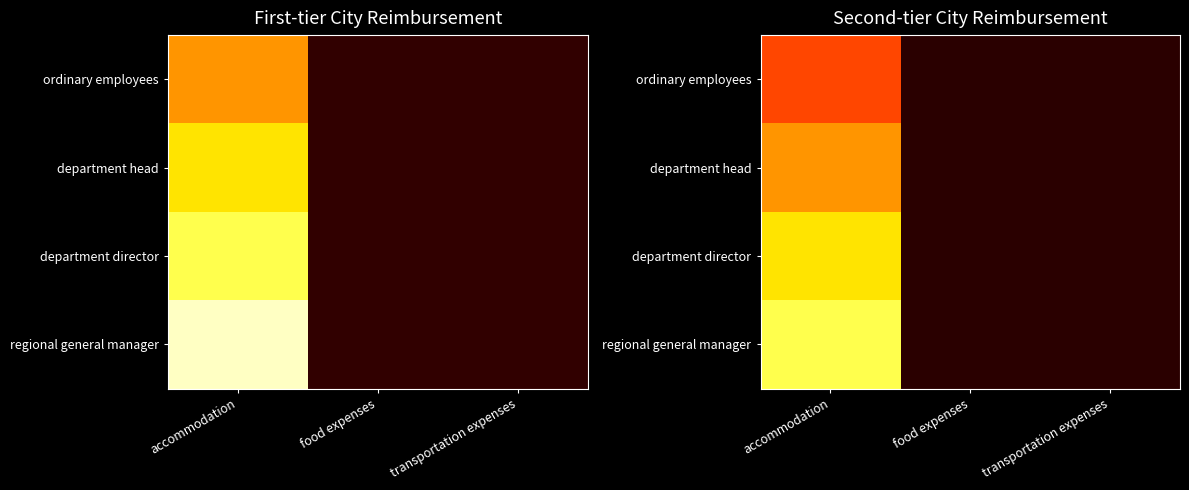

Rank the series by their average value, from lowest to highest.

ordinary employees, department head, department director, regional general manager